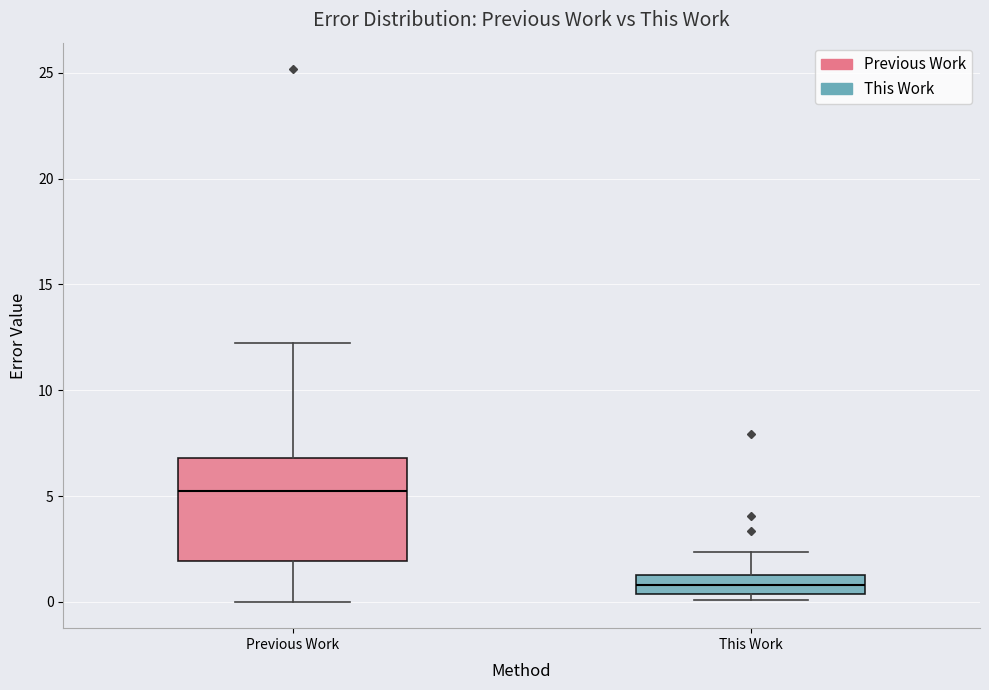

Reading left to right, read every box against the y-axis: the position of its median line, the range the box covers, and the ends of its whiskers. The values are not printed on the chart, so give them approximately, as read against the axis.

Previous Work: median 5.5, box 2.0 to 7.0, whiskers 0.0 to 12.0
This Work: median 1.0, box 0.5 to 1.5, whiskers 0.0 to 2.5